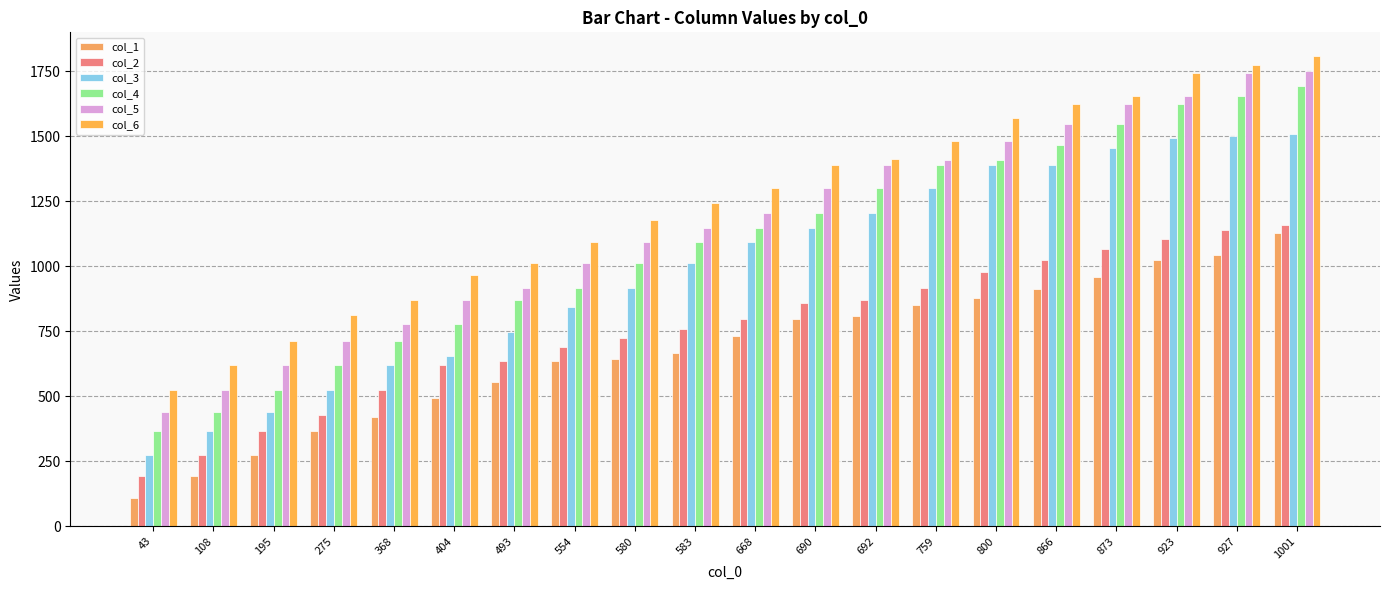

Which series has the largest range (max minus min)?

col_4